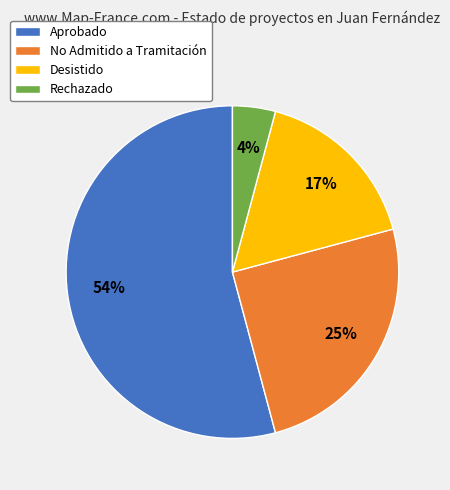

Which category has the smallest portion of the pie?

Rechazado